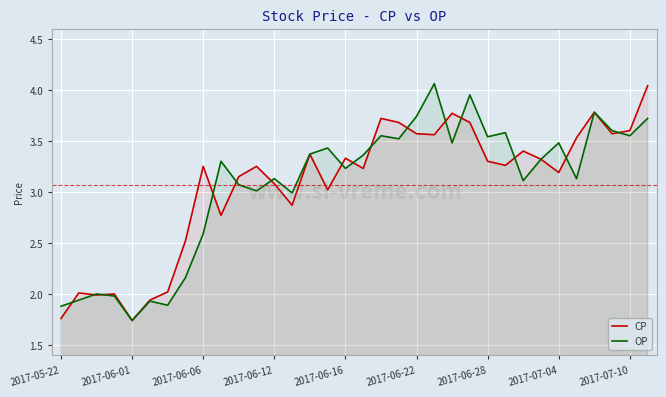

What is the difference between the second highest and second lowest values in the CP series?

2.0